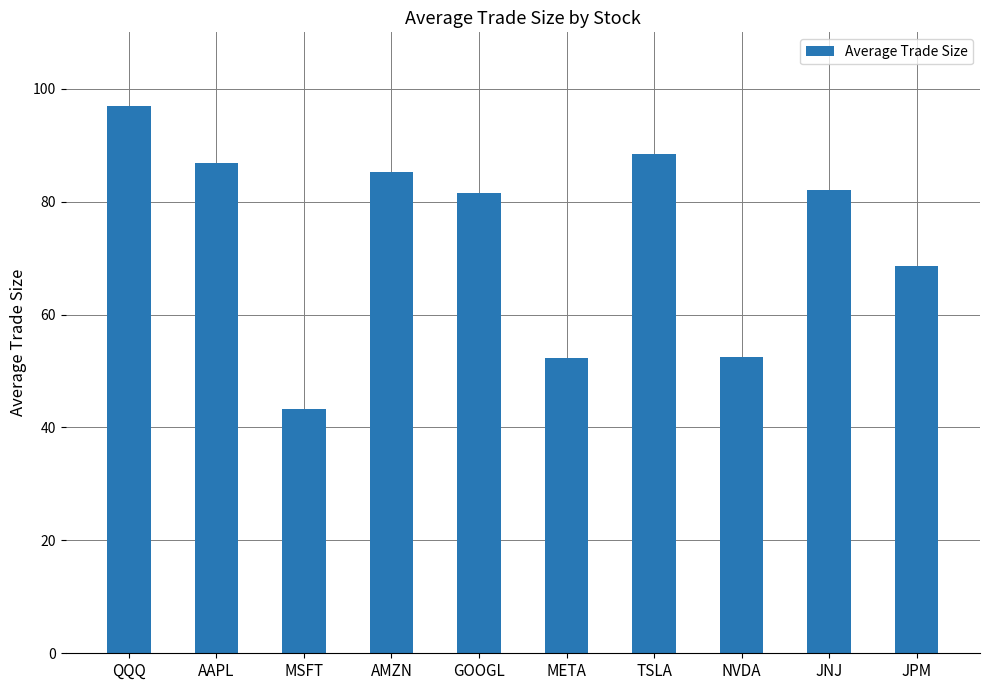

How many series are shown in this chart?

1